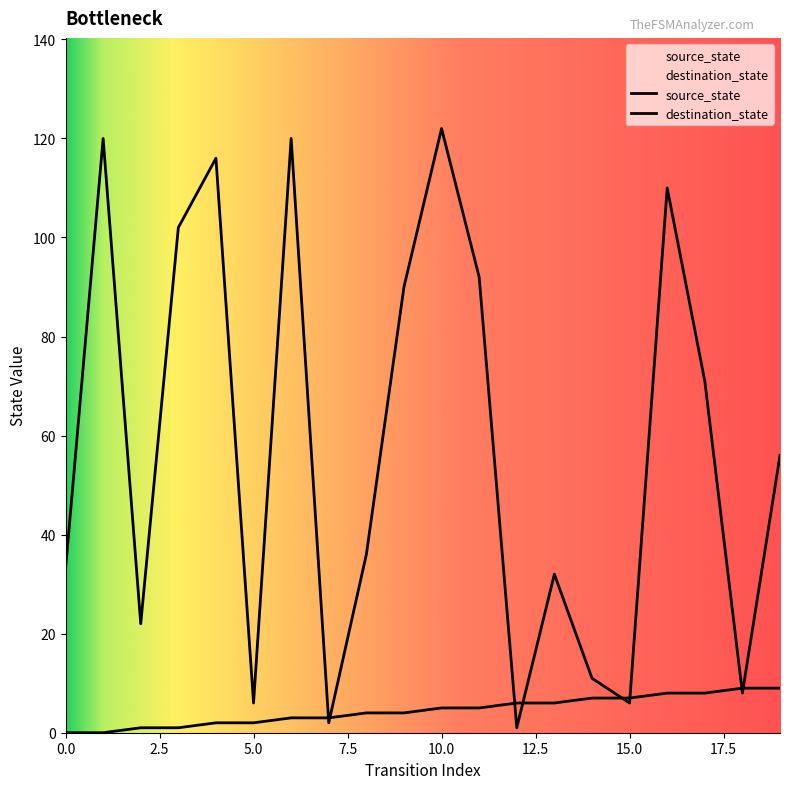

Reading right to left, list all the values displayed in this chart.

source_state: 19=9	18=9	17=8	16=8	15=7	14=7	13=6	12=6	11=5	10=5	9=4	8=4	7=3	6=3	5=2	4=2	3=1	2=1	1=0	0=0
destination_state: 19=56	18=8	17=71	16=110	15=6	14=11	13=32	12=1	11=92	10=122	9=90	8=36	7=2	6=120	5=6	4=116	3=102	2=22	1=120	0=33